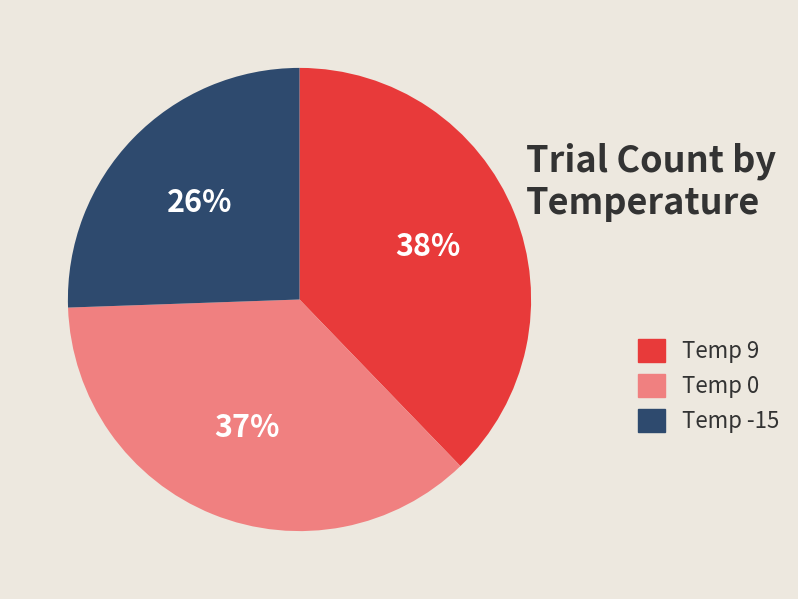

Is the sum of Temp 0 and Temp 9 greater than half?

Yes